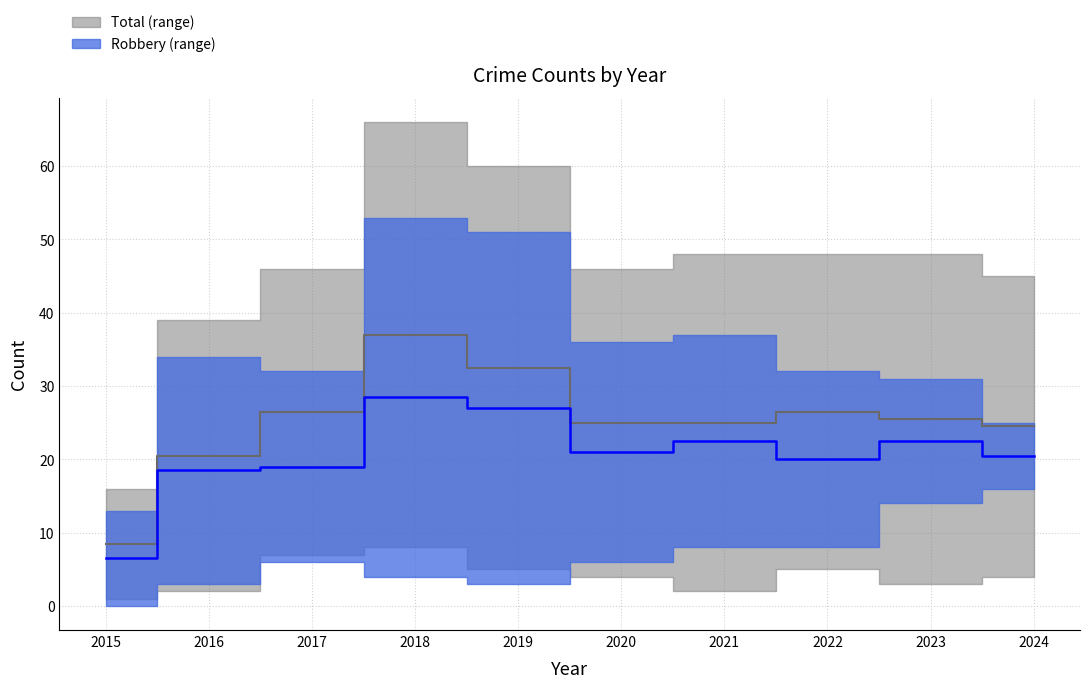

True or false: Total median and Robbery median cross at least once.

False